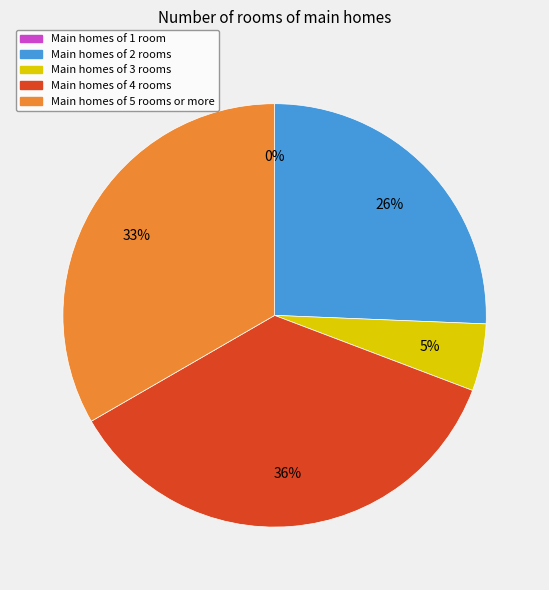

Does 11 account for over 50% of the chart?

No